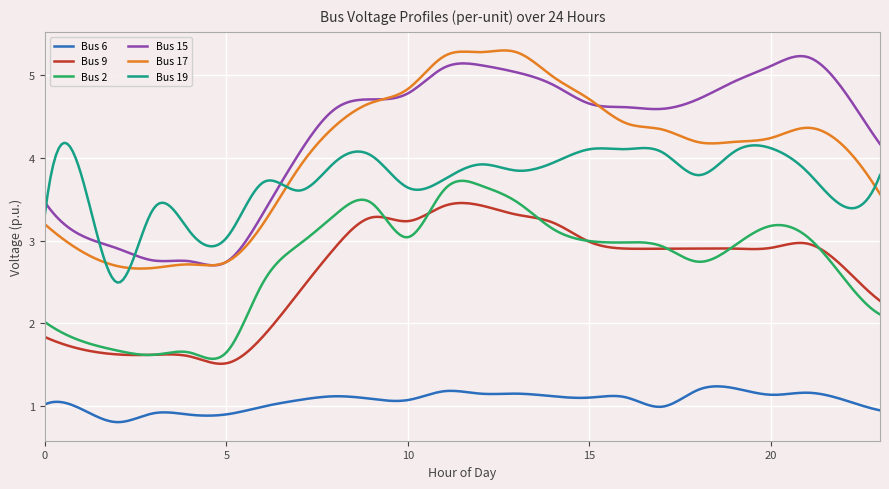

Which series has the widest spread of values?

Bus 17